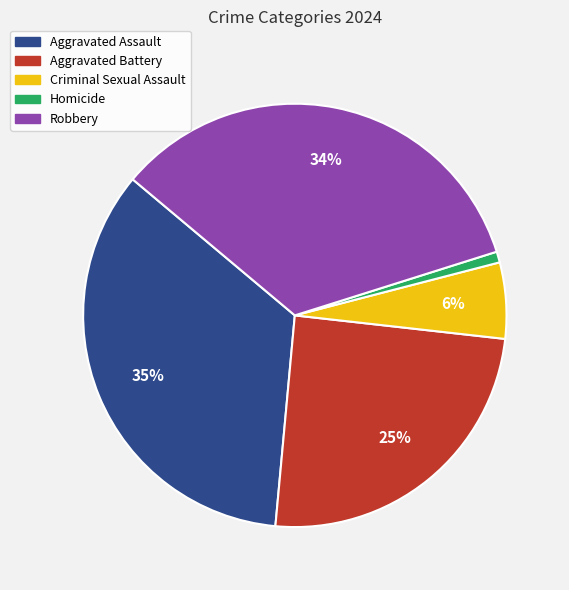

Between Homicide and Aggravated Battery, which is larger?

Aggravated Battery